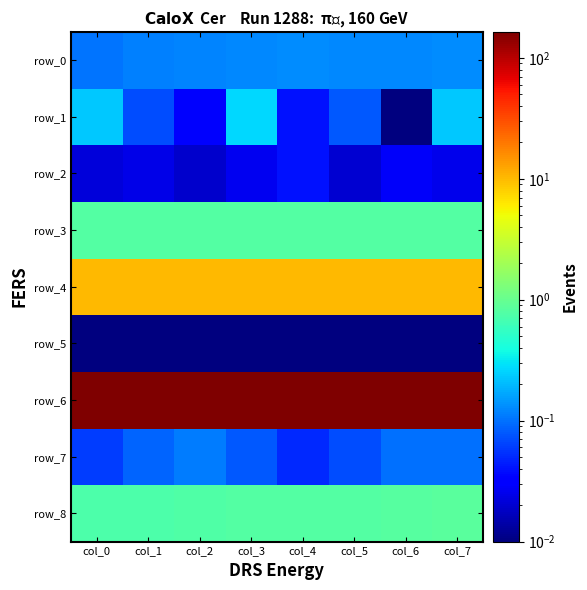

List the labels in order of row_0 value, smallest first.

col_0, col_1, col_2, col_5, col_3, col_6, col_4, col_7